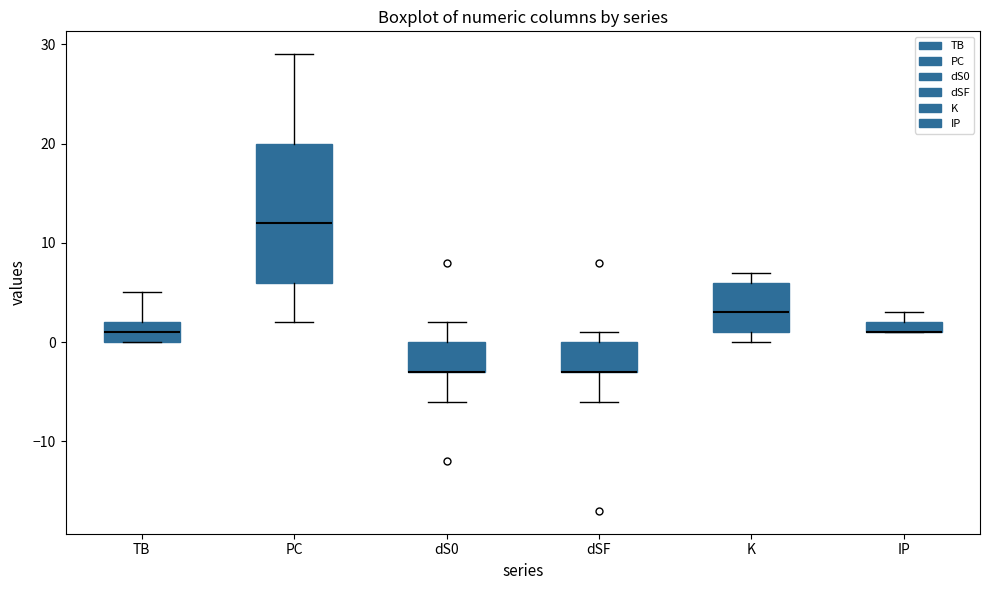

Where does the median line of the box for TB sit on the y-axis? The values are not printed on the chart, so give them approximately, as read against the axis.

1